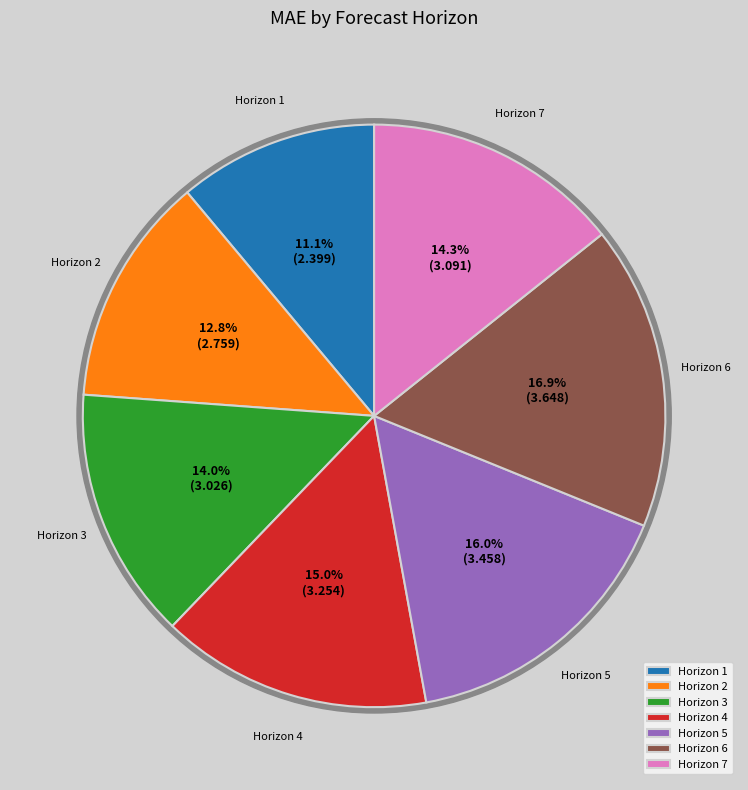

Which category has the biggest portion of the pie?

6